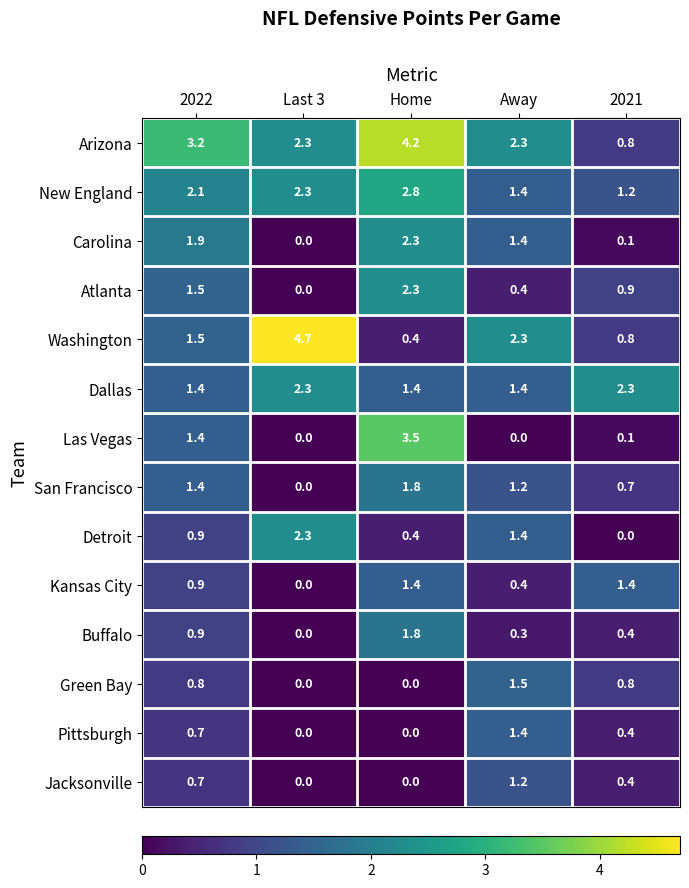

What is the average value of the Atlanta series?

1.0